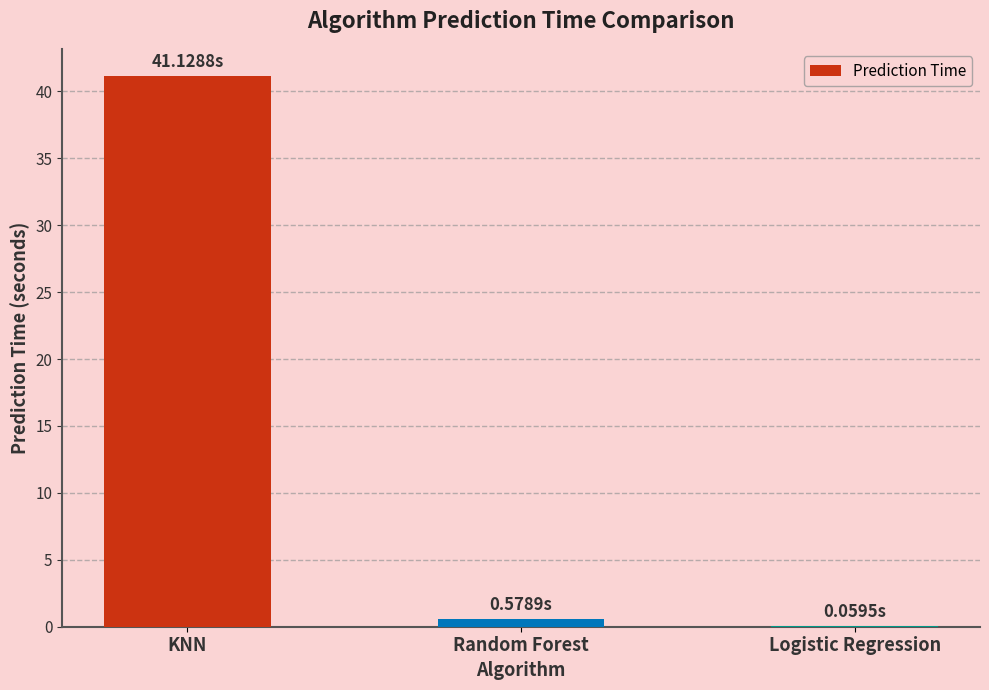

Are the bars horizontal?

No